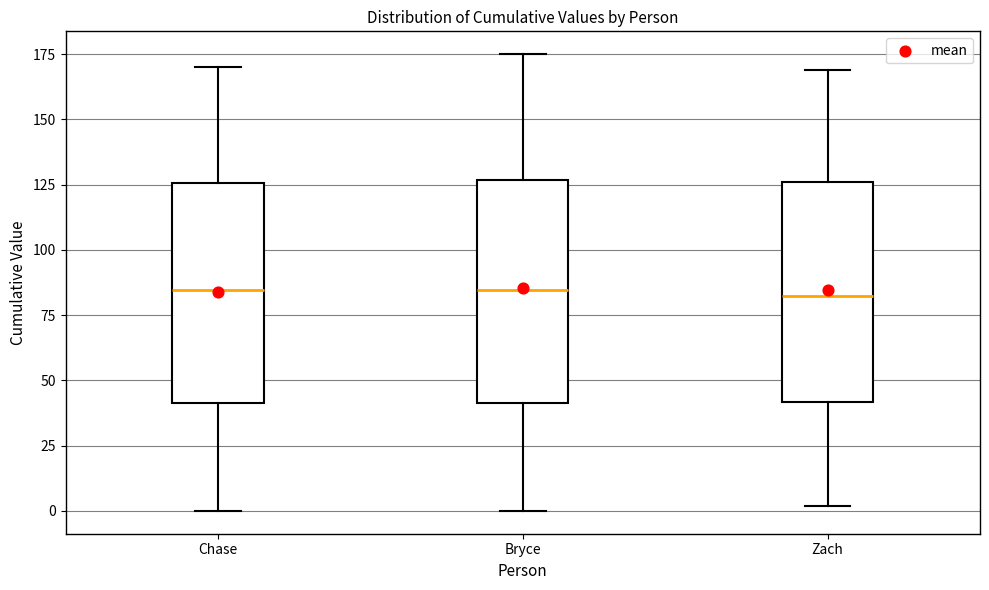

Where does the lower whisker of the box for Zach end on the y-axis? The values are not printed on the chart, so give them approximately, as read against the axis.

0